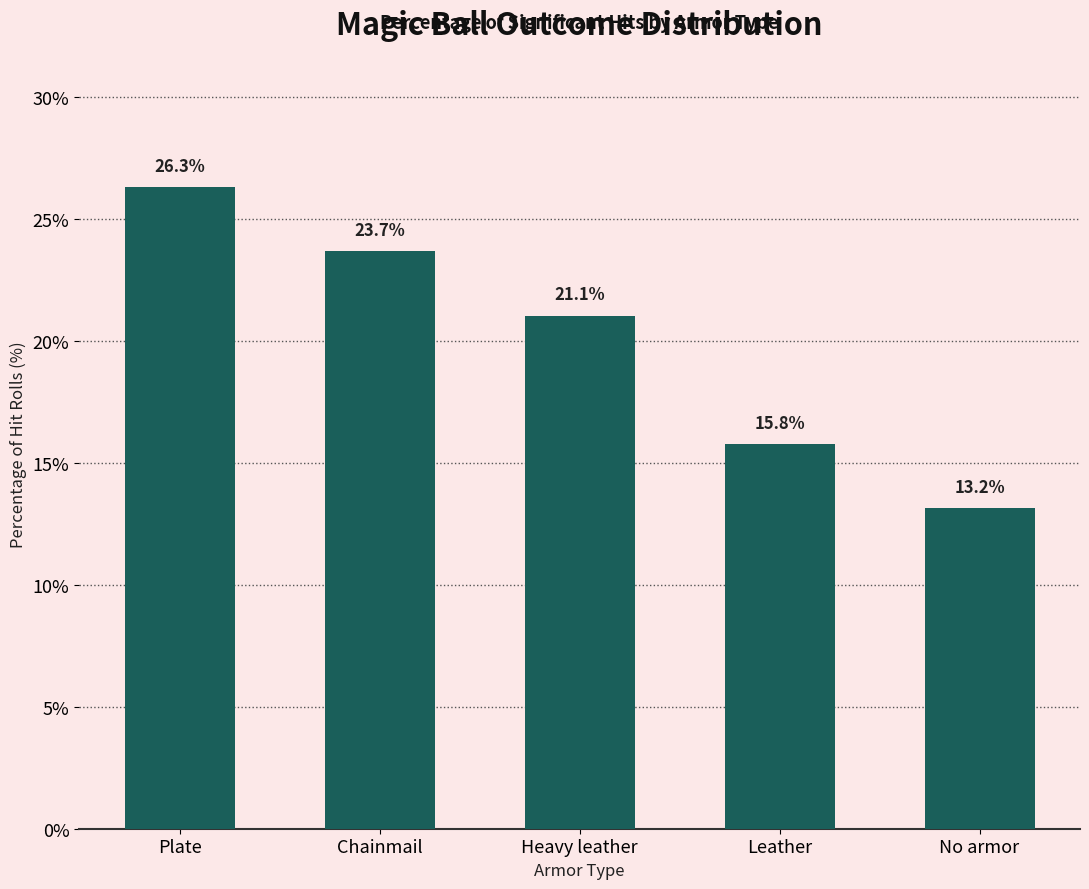

Is it true that the value at Chainmail is 23.7?

True